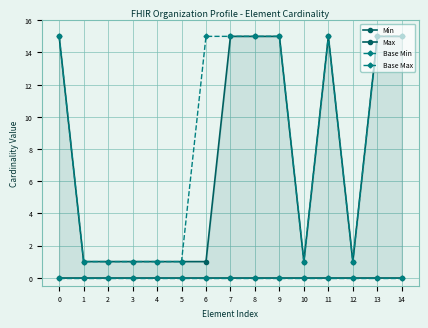

Reading right to left, extract all data points from this chart.

Min: 0	0	0	0	0	0	0	0	0	0	0	0	0	0	0
Max: 15	15	1	15	1	15	15	15	1	1	1	1	1	1	15
Base Min: 0	0	0	0	0	0	0	0	0	0	0	0	0	0	0
Base Max: 15	15	1	15	1	15	15	15	15	1	1	1	1	1	15